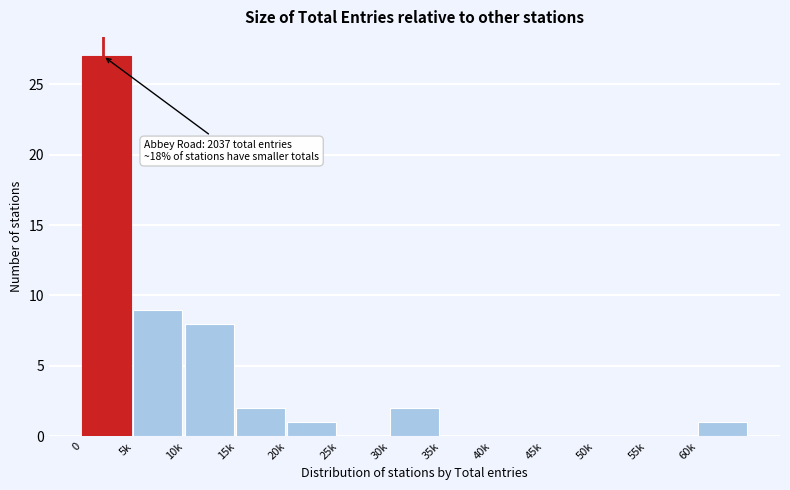

Reading left to right, extract all data points from this chart.

0=27	5k=9	10k=8	15k=2	20k=1	25k=0	30k=2	35k=0	40k=0	45k=0	50k=0	55k=0	60k=1